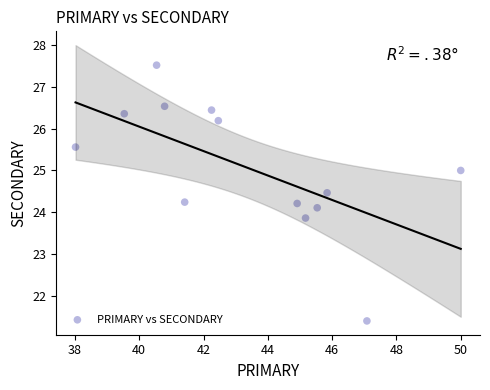

What is the range of Y values (max minus min)?

6.1